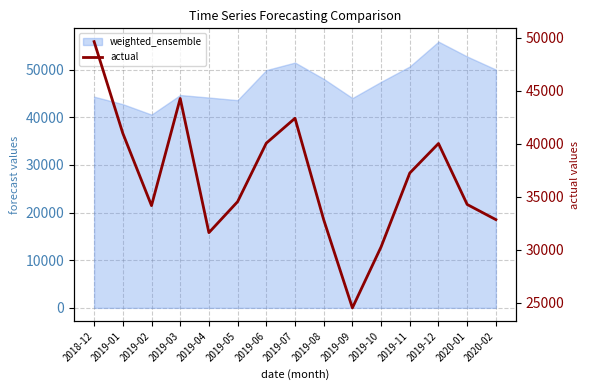

What is the value of the 5th point from the left?

31632